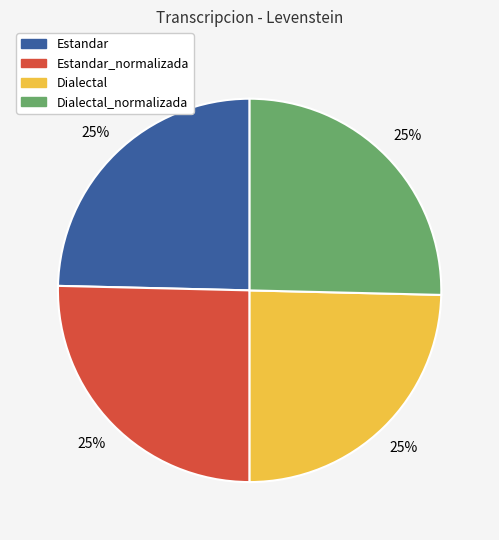

Is it true that Estandar is 25% of the pie?

True